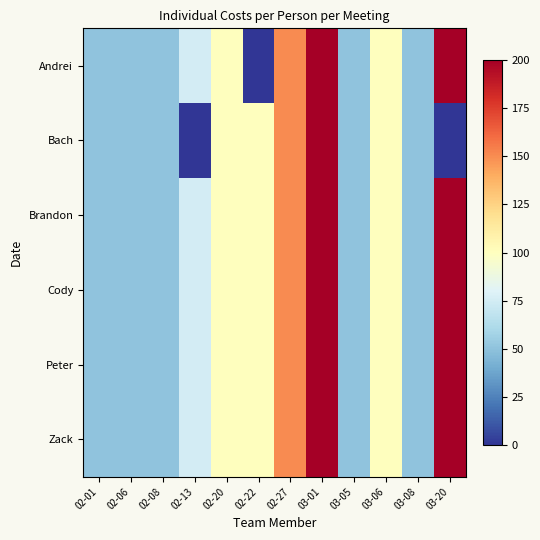

How many categories are shown in the chart?

12